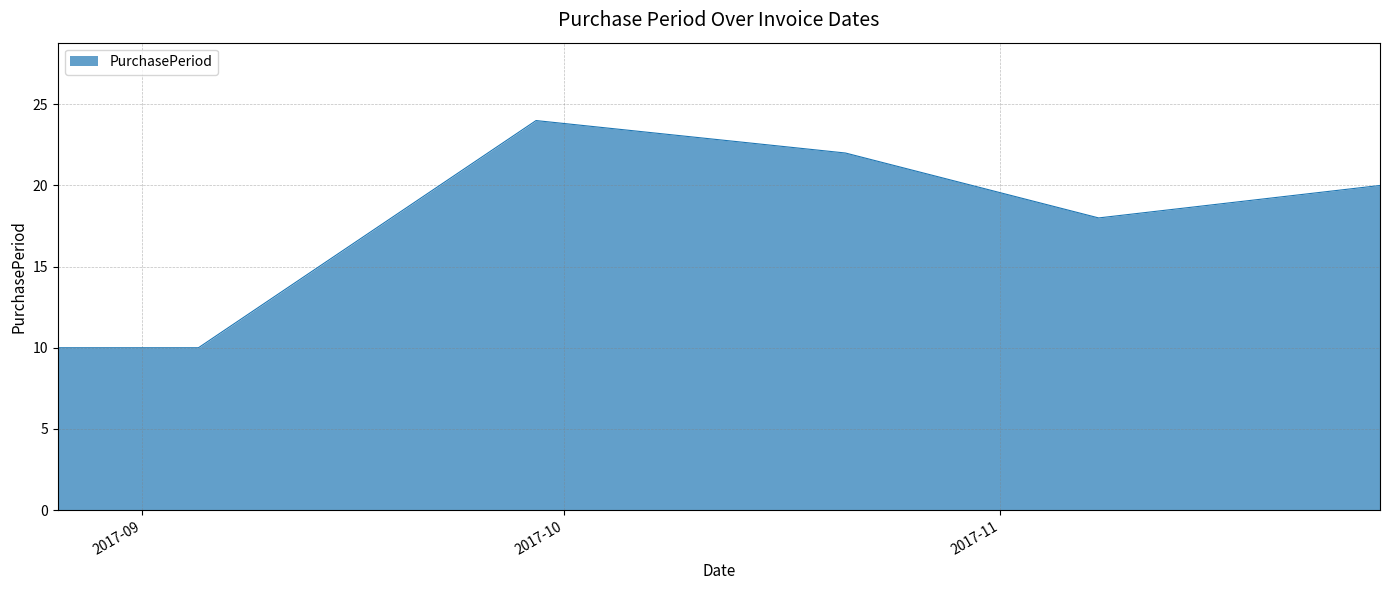

What is the average value?

17